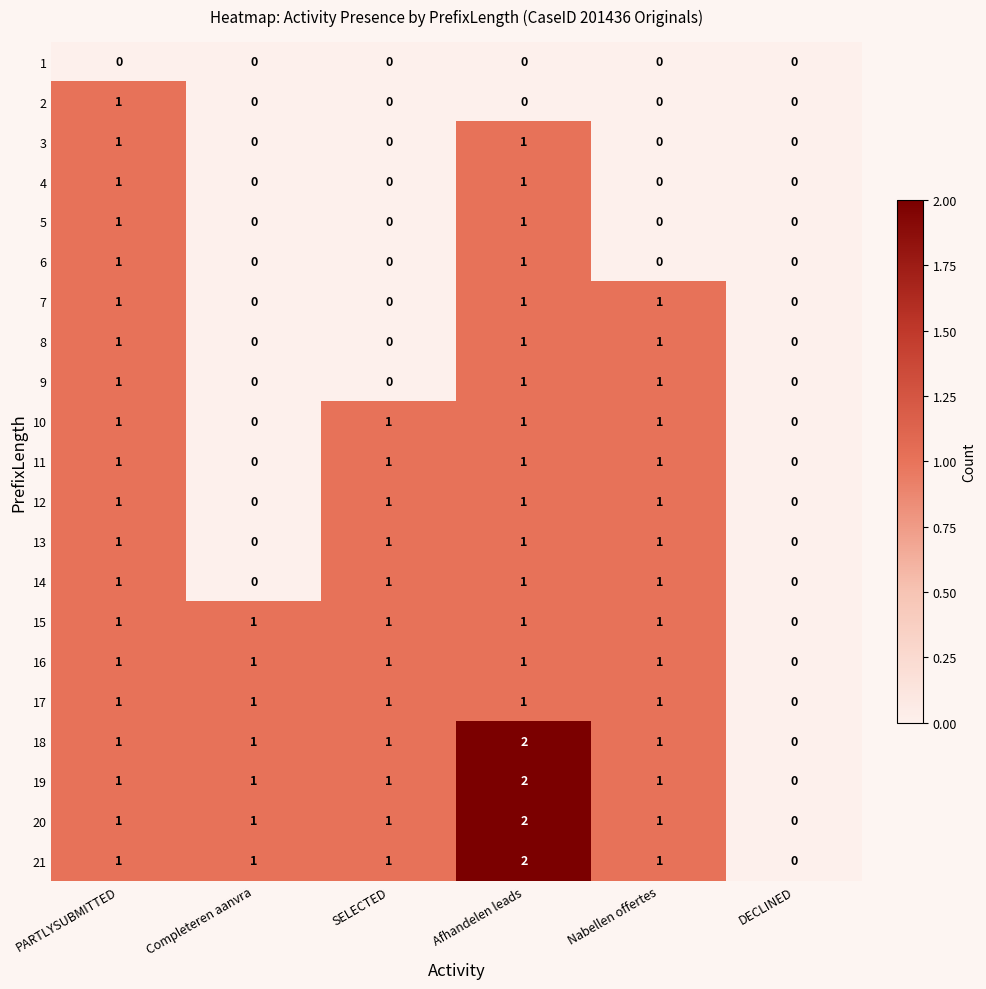

At which category is the sum across all series the highest?

Afhandelen leads